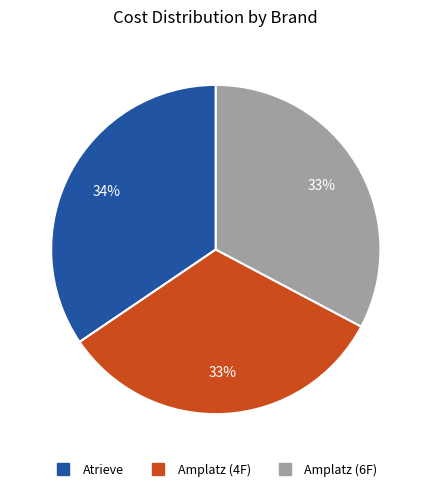

To the nearest percent, what percentage of the pie is Amplatz (4F)?

33%